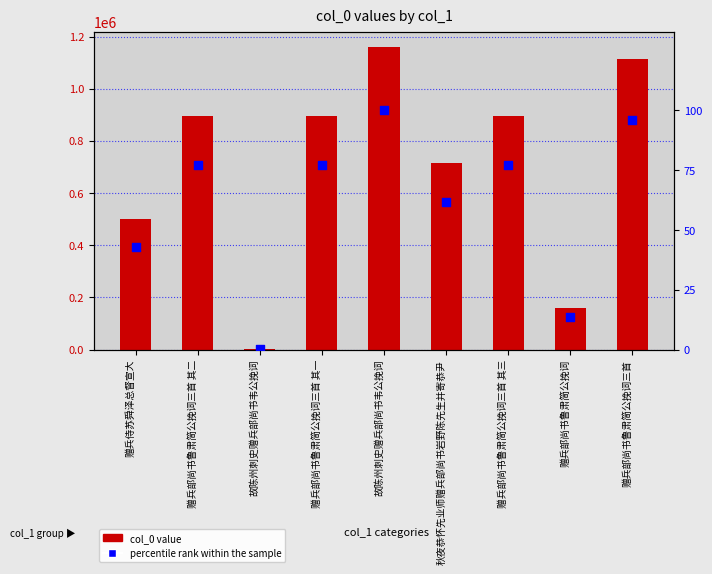

Which series has the largest total across all categories?

col_0 value